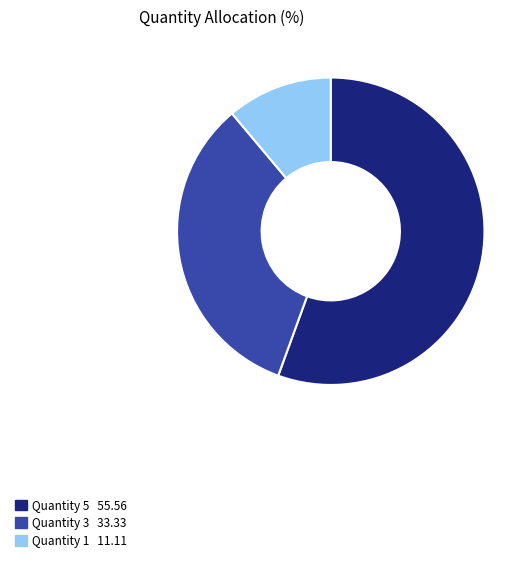

Is there a majority slice in this chart?

Yes